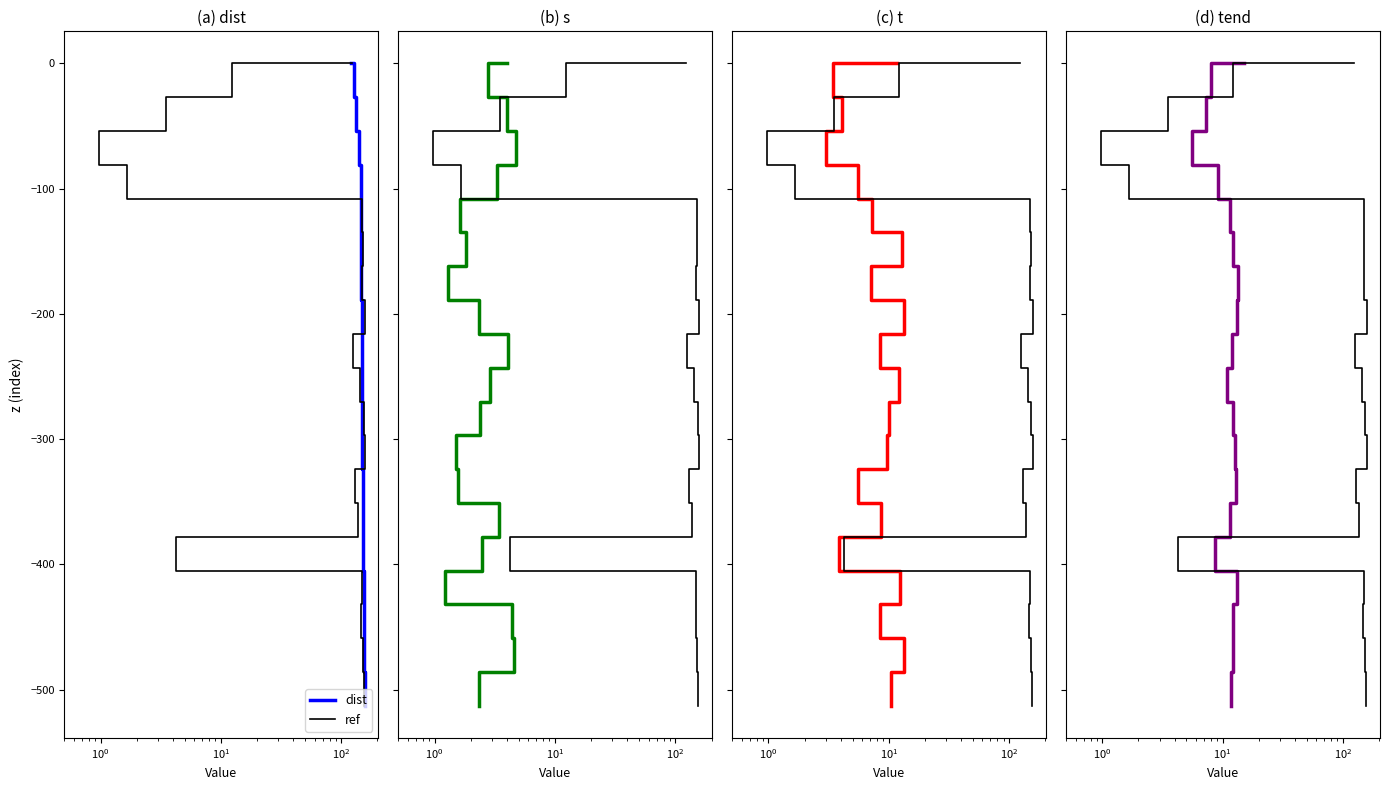

Count the number of categories in the chart.

20